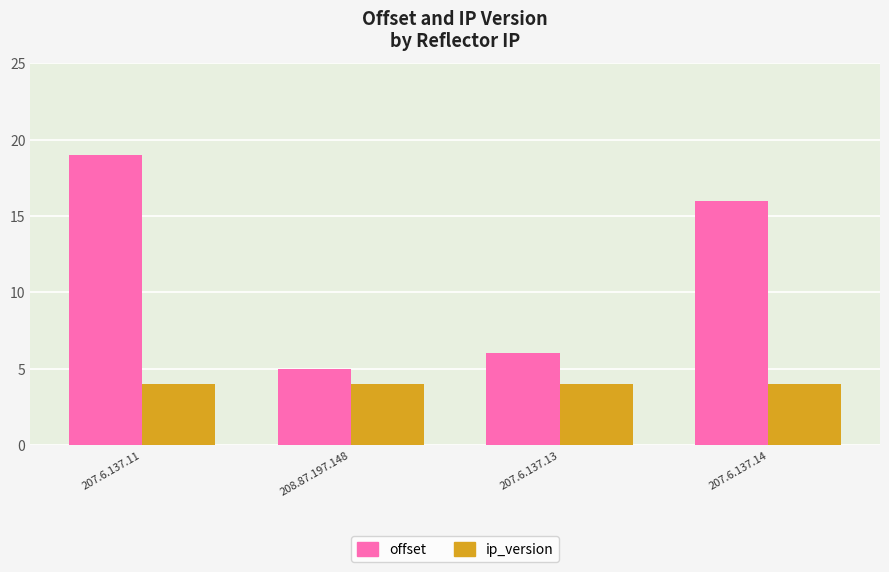

The ip_version series shows 7 at 207.6.137.13. True or false?

False